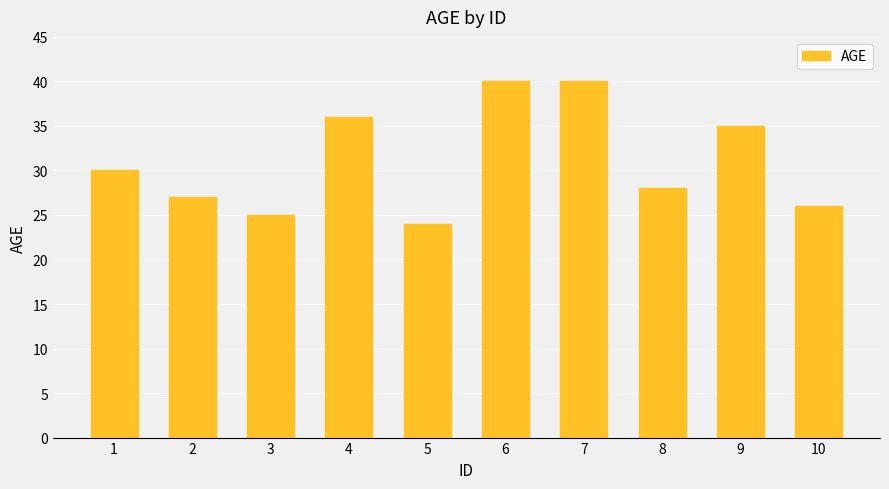

True or false: the data shows 36 at 3.

False